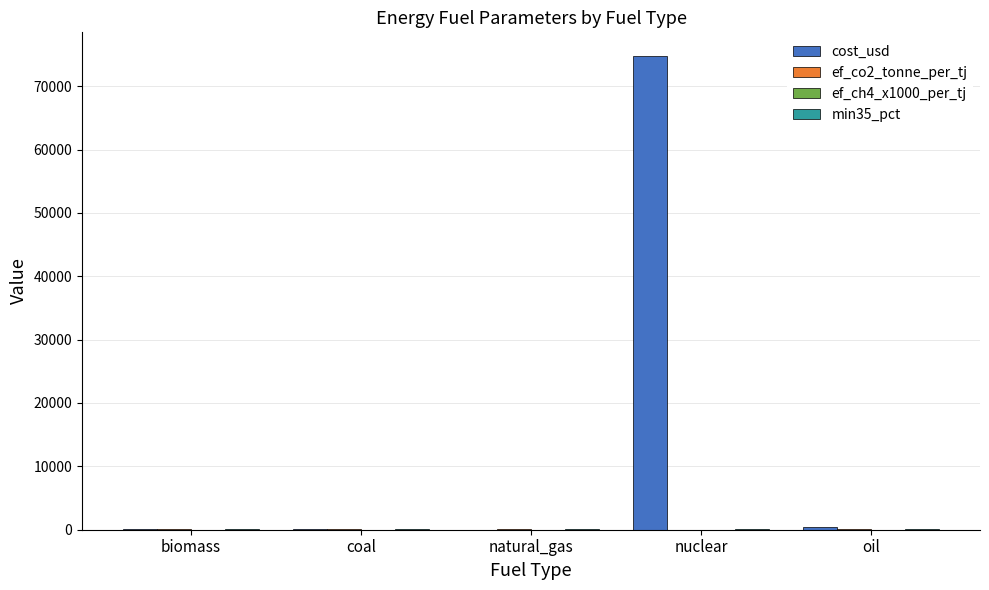

True or false: cost_usd has a value of 104286.9 at nuclear.

False